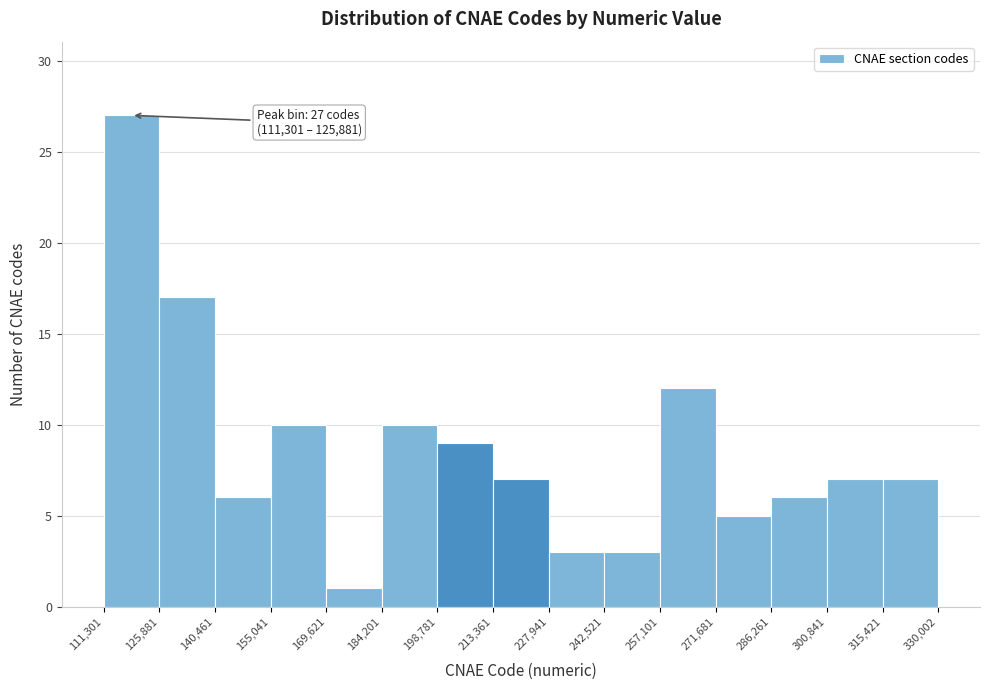

Over which range of the x-axis is the bar tallest?

111,301 to 125,881